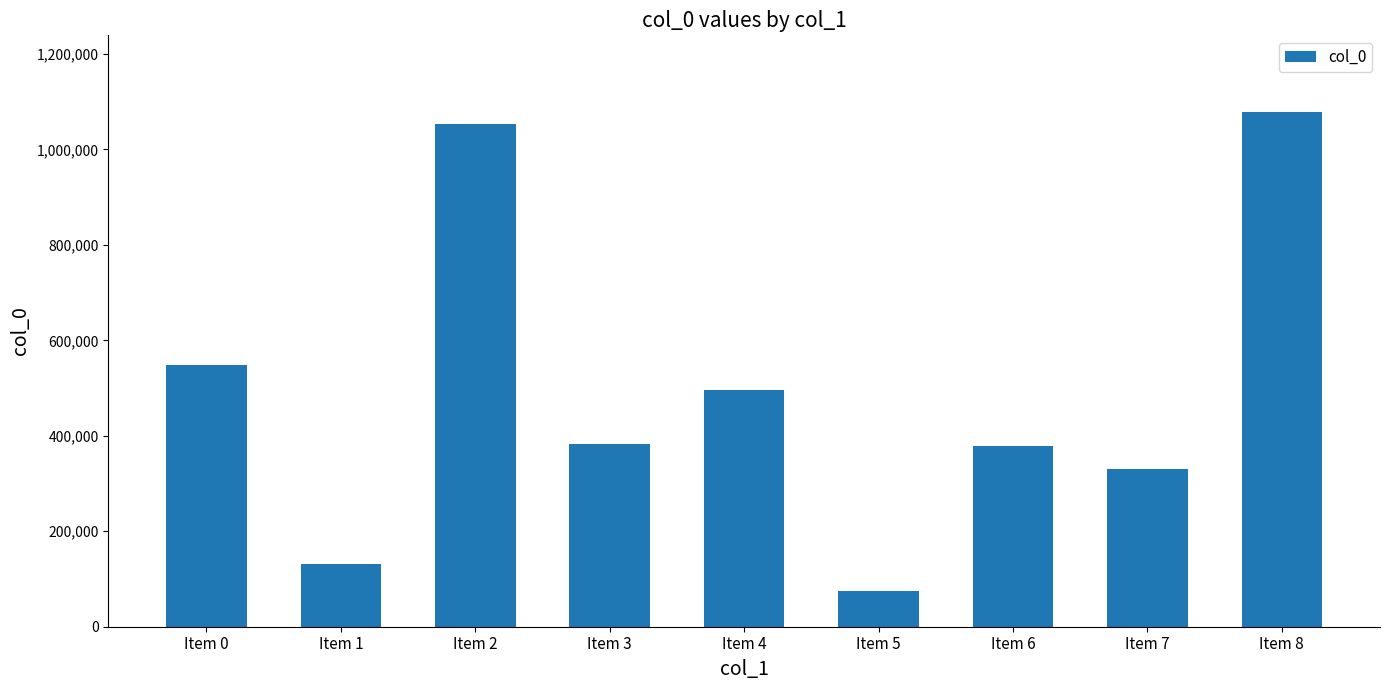

What is the value of the 1st bar from the left?

547867